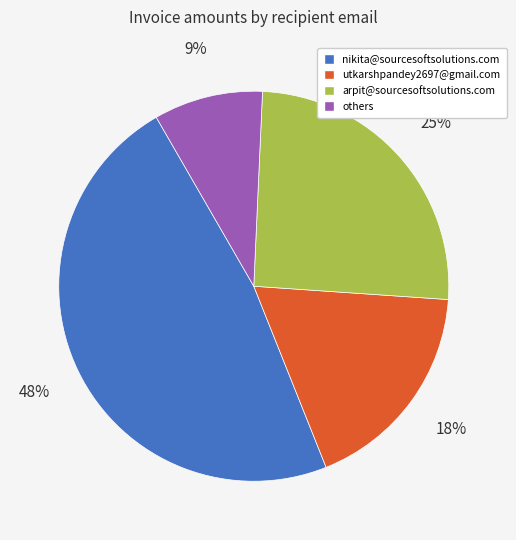

To the nearest percent, what is the difference between the largest and smallest slice percentages?

39%